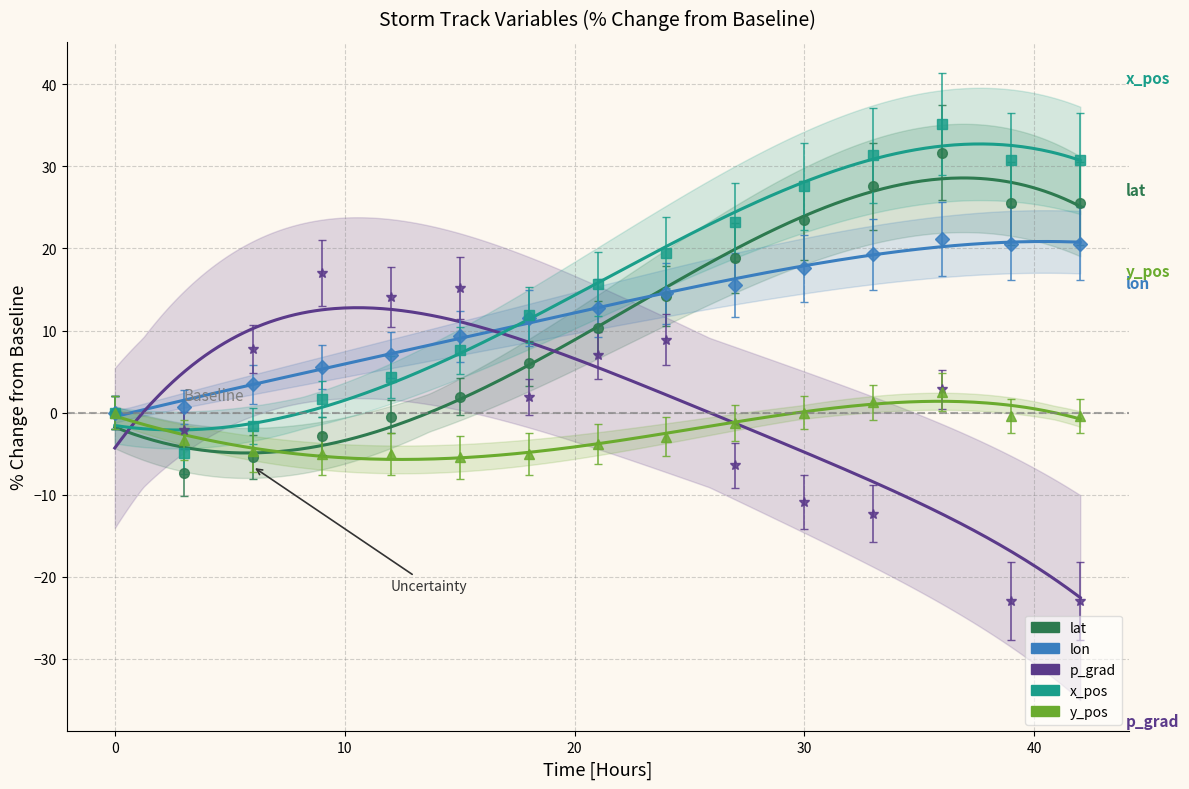

How many series are shown in this chart?

5